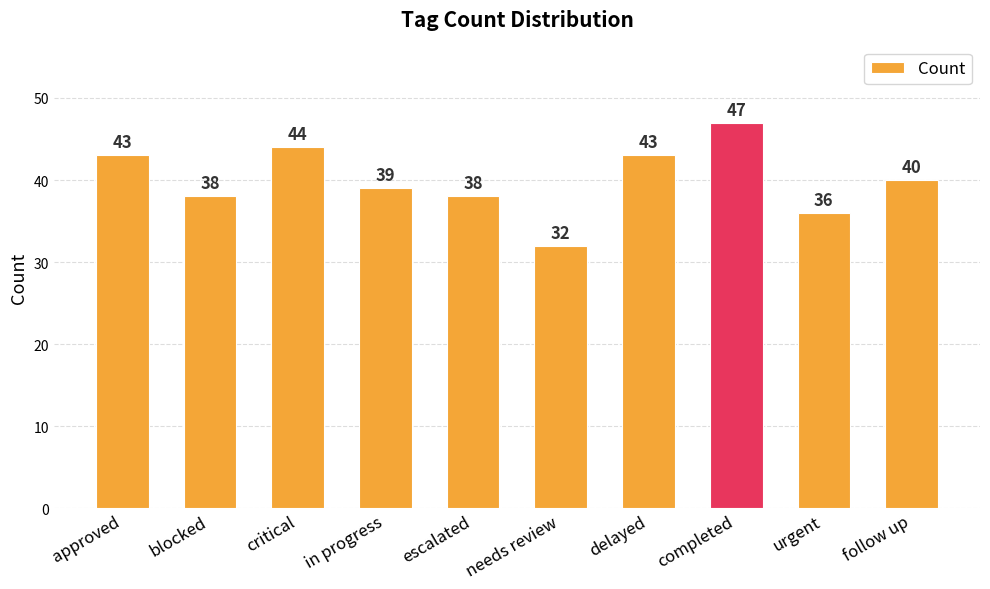

The value at escalated is 13. True or false?

False